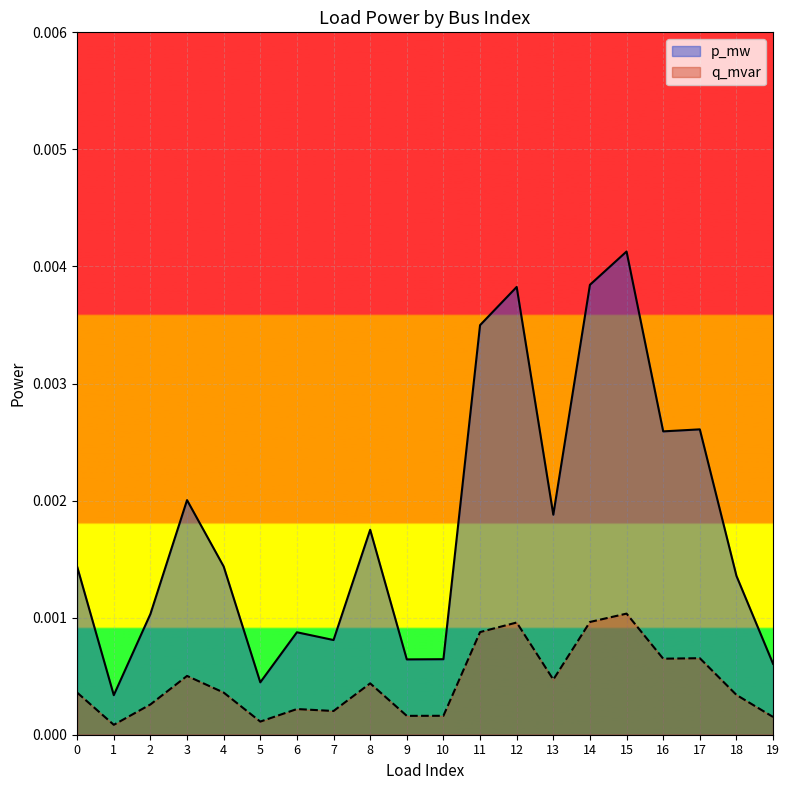

Which series has the largest total across all categories?

p_mw